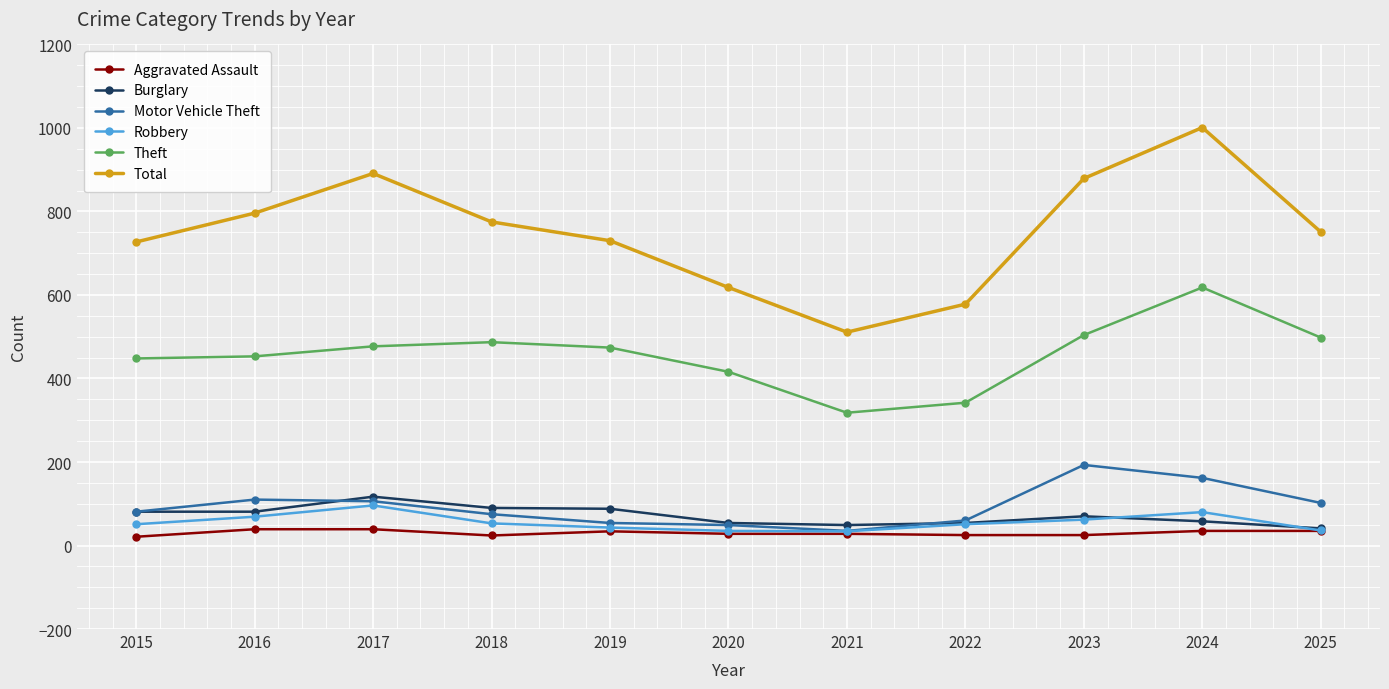

Between 2017 and 2022, which series saw the biggest shift?

Total